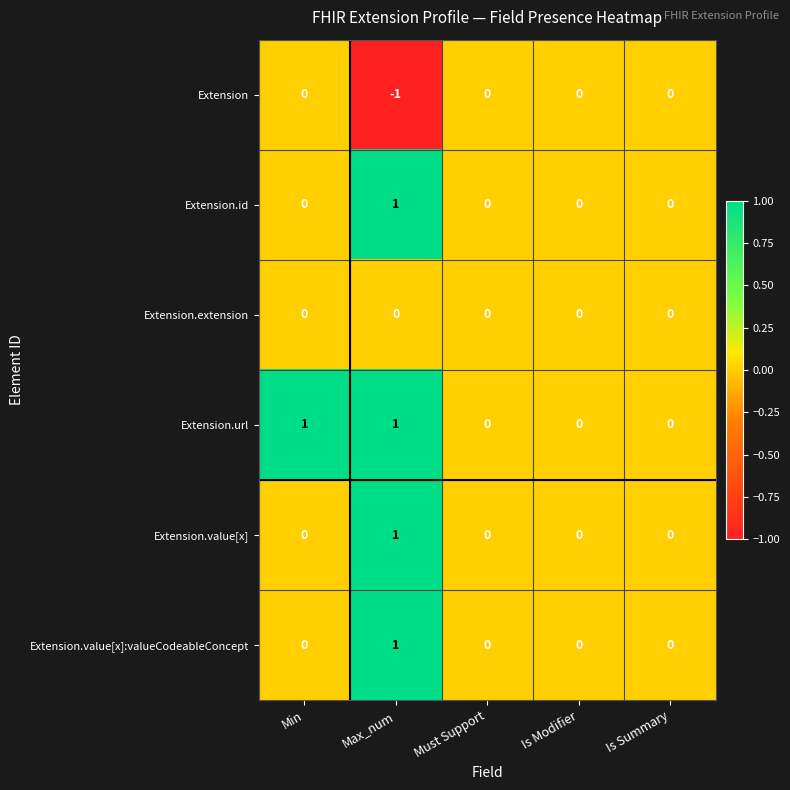

Which category has the lowest value across all series?

Max_num